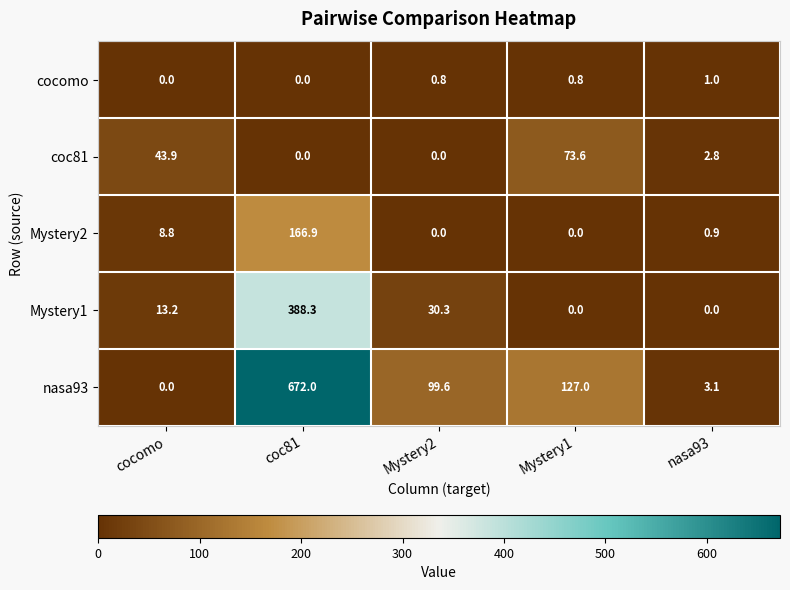

At which category is the sum across all series the highest?

coc81